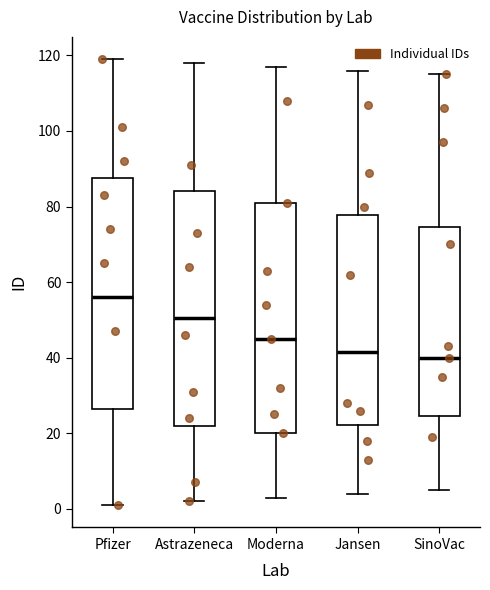

Reading left to right, transcribe this box plot: for each box, give where its median line is, the range the box spans, and where its two whiskers end, as read against the y-axis. The values are not printed on the chart, so give them approximately, as read against the axis.

Pfizer: median 56, box 26 to 88, whiskers 2 to 120
Astrazeneca: median 50, box 22 to 84, whiskers 2 to 118
Moderna: median 46, box 20 to 82, whiskers 4 to 118
Jansen: median 42, box 22 to 78, whiskers 4 to 116
SinoVac: median 40, box 24 to 74, whiskers 6 to 116